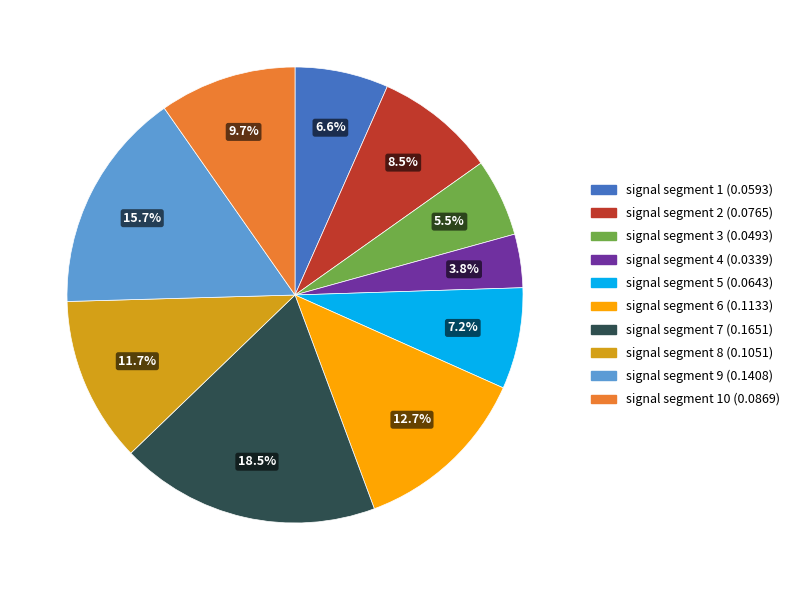

Is there a majority slice in this chart?

No